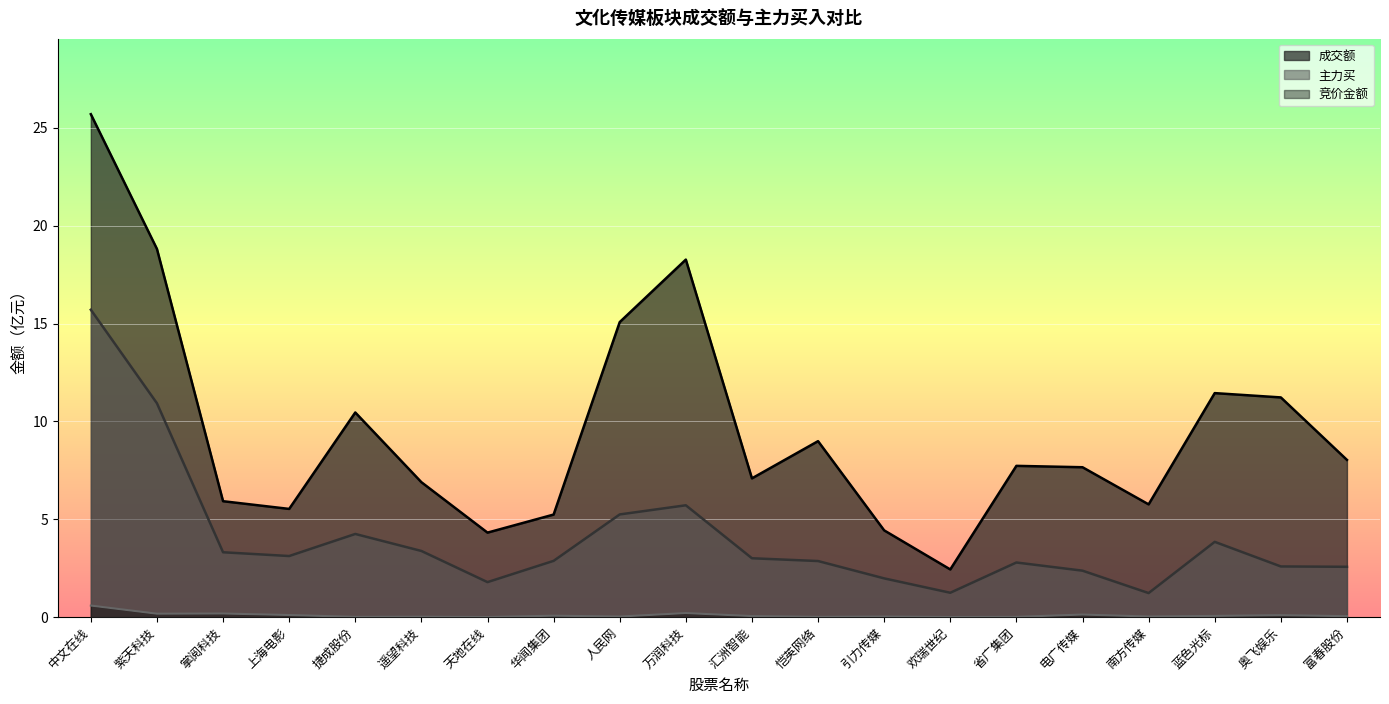

Which series changed the most between 中文在线 and 南方传媒?

成交额